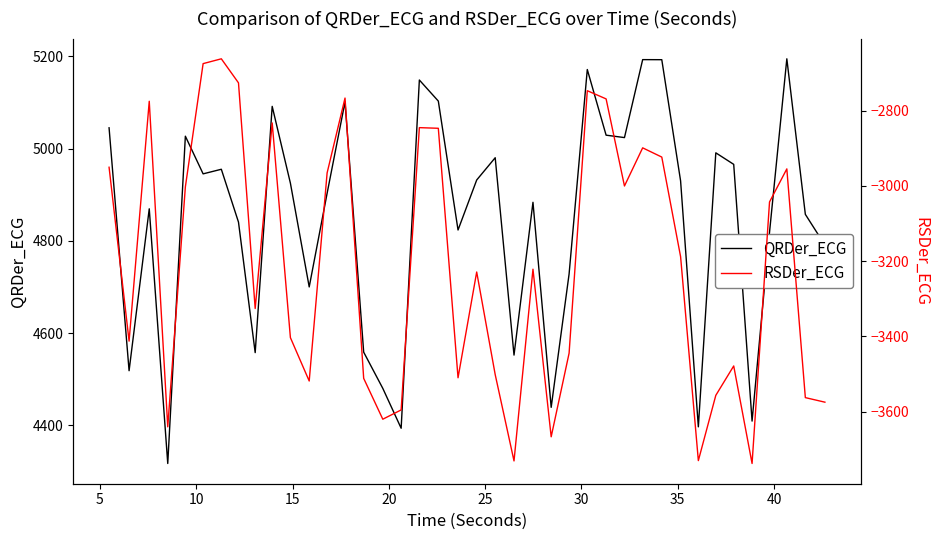

True or false: RSDer_ECG and QRDer_ECG cross at least once.

False